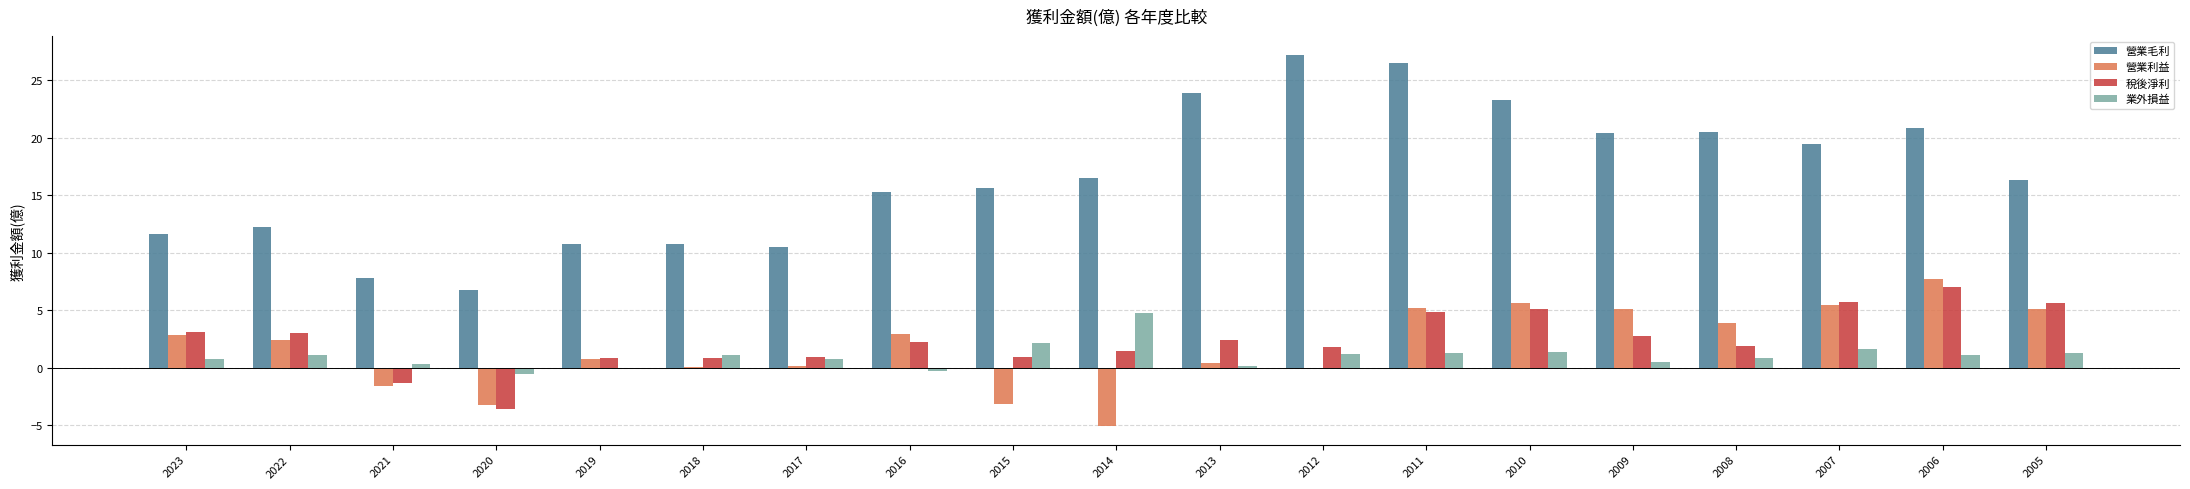

What is the maximum value shown in the chart?

27.2